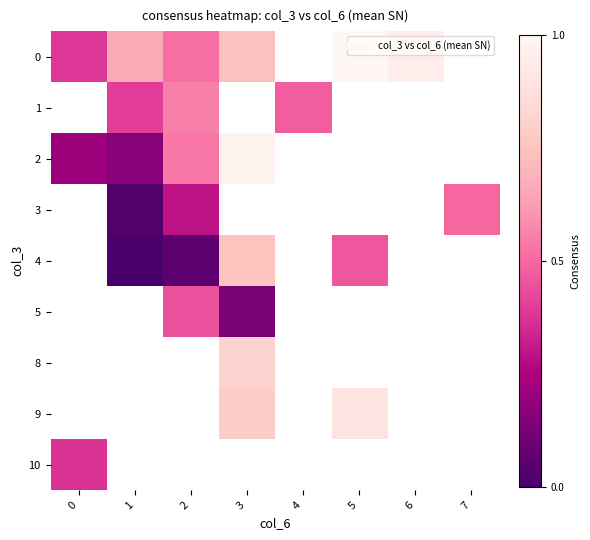

What is the difference between the second highest and second lowest values in the 0 series?

0.5